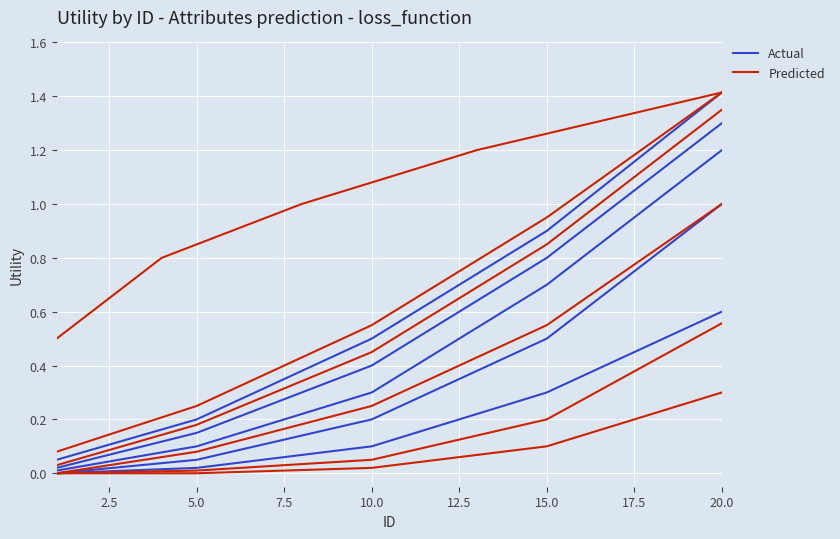

What is the sum of all Predicted values?

3.2